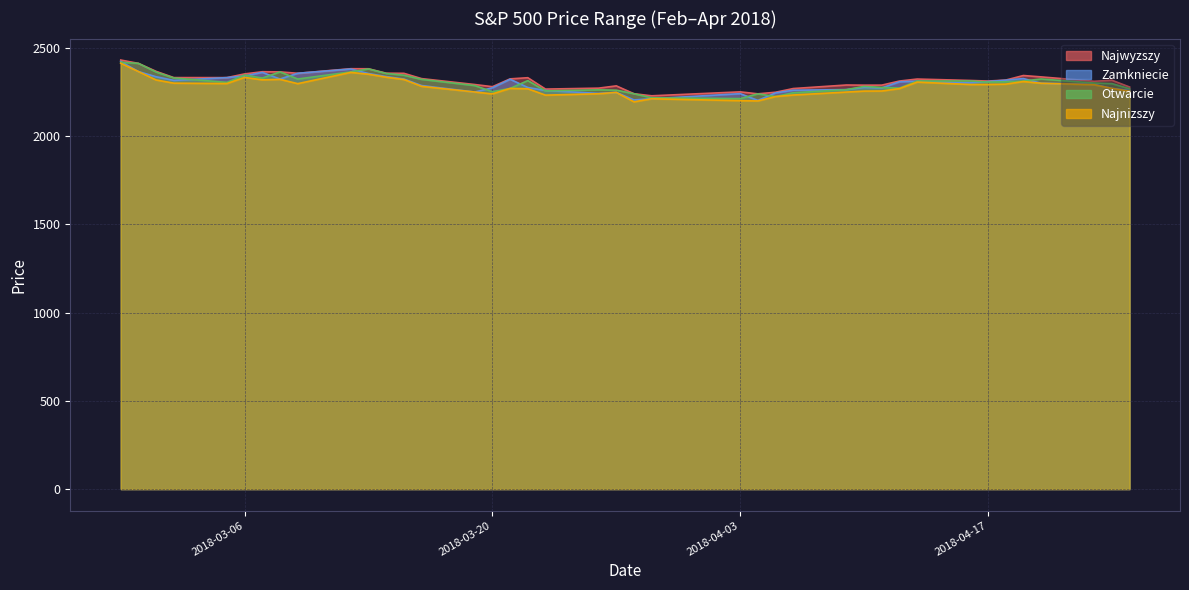

Reading right to left, extract all data points from this chart.

Najwyzszy: 2018-04-25=2277.0	2018-04-24=2315.3	2018-04-23=2309.3	2018-04-20=2334.2	2018-04-19=2341.9	2018-04-18=2316.1	2018-04-17=2310.6	2018-04-16=2314.0	2018-04-13=2322.0	2018-04-12=2310.7	2018-04-11=2287.5	2018-04-10=2287.3	2018-04-09=2288.2	2018-04-06=2268.2	2018-04-05=2247.2	2018-04-04=2238.2	2018-04-03=2249.4	2018-03-29=2227.1	2018-03-28=2238.8	2018-03-27=2283.3	2018-03-26=2270.4	2018-03-23=2265.2	2018-03-22=2329.5	2018-03-21=2322.9	2018-03-20=2278.7	2018-03-19=2291.0	2018-03-16=2324.4	2018-03-15=2354.4	2018-03-14=2355.1	2018-03-13=2380.1	2018-03-12=2380.5	2018-03-09=2354.5	2018-03-08=2362.5	2018-03-07=2363.4	2018-03-06=2351.1	2018-03-05=2330.1	2018-03-02=2330.2	2018-03-01=2365.5	2018-02-28=2410.7	2018-02-27=2429.7
Zamkniecie: 2018-04-25=2257.0	2018-04-24=2269.1	2018-04-23=2291.6	2018-04-20=2298.2	2018-04-19=2324.7	2018-04-18=2315.5	2018-04-17=2307.9	2018-04-16=2300.2	2018-04-13=2310.3	2018-04-12=2306.4	2018-04-11=2271.9	2018-04-10=2274.8	2018-04-09=2262.2	2018-04-06=2258.8	2018-04-05=2243.6	2018-04-04=2201.0	2018-04-03=2239.2	2018-03-29=2210.4	2018-03-28=2203.7	2018-03-27=2246.3	2018-03-26=2240.7	2018-03-23=2257.2	2018-03-22=2274.1	2018-03-21=2320.8	2018-03-20=2272.1	2018-03-19=2248.5	2018-03-16=2285.1	2018-03-15=2321.9	2018-03-14=2336.0	2018-03-13=2353.0	2018-03-12=2378.7	2018-03-09=2354.5	2018-03-08=2322.1	2018-03-07=2359.6	2018-03-06=2339.5	2018-03-05=2330.1	2018-03-02=2314.2	2018-03-01=2335.0	2018-02-28=2364.3	2018-02-27=2421.5
Otwarcie: 2018-04-25=2266.9	2018-04-24=2296.2	2018-04-23=2299.3	2018-04-20=2322.3	2018-04-19=2310.9	2018-04-18=2306.4	2018-04-17=2304.6	2018-04-16=2311.1	2018-04-13=2310.8	2018-04-12=2270.8	2018-04-11=2274.2	2018-04-10=2280.2	2018-04-09=2261.7	2018-04-06=2244.3	2018-04-05=2222.9	2018-04-04=2238.2	2018-04-03=2211.2	2018-03-29=2215.9	2018-03-28=2238.8	2018-03-27=2259.0	2018-03-26=2260.8	2018-03-23=2254.9	2018-03-22=2313.1	2018-03-21=2268.9	2018-03-20=2250.3	2018-03-19=2285.1	2018-03-16=2320.2	2018-03-15=2343.8	2018-03-14=2353.7	2018-03-13=2379.3	2018-03-12=2362.6	2018-03-09=2322.0	2018-03-08=2362.5	2018-03-07=2327.4	2018-03-06=2344.5	2018-03-05=2303.1	2018-03-02=2328.0	2018-03-01=2361.7	2018-02-28=2410.7	2018-02-27=2417.1
Najnizszy: 2018-04-25=2253.2	2018-04-24=2269.1	2018-04-23=2289.7	2018-04-20=2298.2	2018-04-19=2308.0	2018-04-18=2293.1	2018-04-17=2291.4	2018-04-16=2291.1	2018-04-13=2304.7	2018-04-12=2268.0	2018-04-11=2254.2	2018-04-10=2253.7	2018-04-09=2248.2	2018-04-06=2231.6	2018-04-05=2222.9	2018-04-04=2198.0	2018-04-03=2199.5	2018-03-29=2210.3	2018-03-28=2192.9	2018-03-27=2246.3	2018-03-26=2238.7	2018-03-23=2230.9	2018-03-22=2267.0	2018-03-21=2268.9	2018-03-20=2238.0	2018-03-19=2248.5	2018-03-16=2280.8	2018-03-15=2319.5	2018-03-14=2332.5	2018-03-13=2349.3	2018-03-12=2359.6	2018-03-09=2295.9	2018-03-08=2320.2	2018-03-07=2317.4	2018-03-06=2331.3	2018-03-05=2296.5	2018-03-02=2298.7	2018-03-01=2316.6	2018-02-28=2364.3	2018-02-27=2411.5